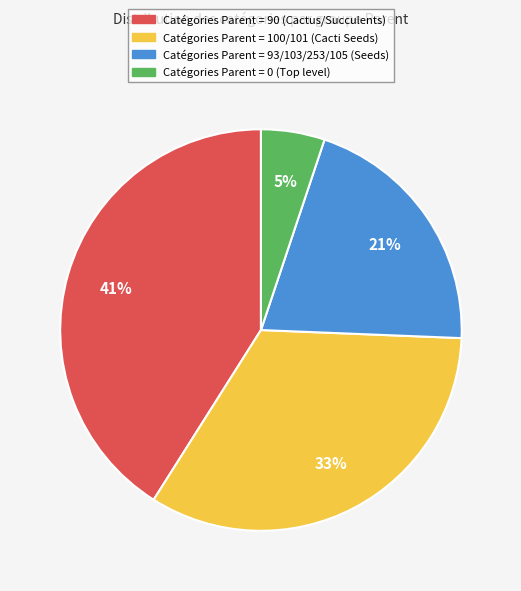

Does any single category account for the majority?

No